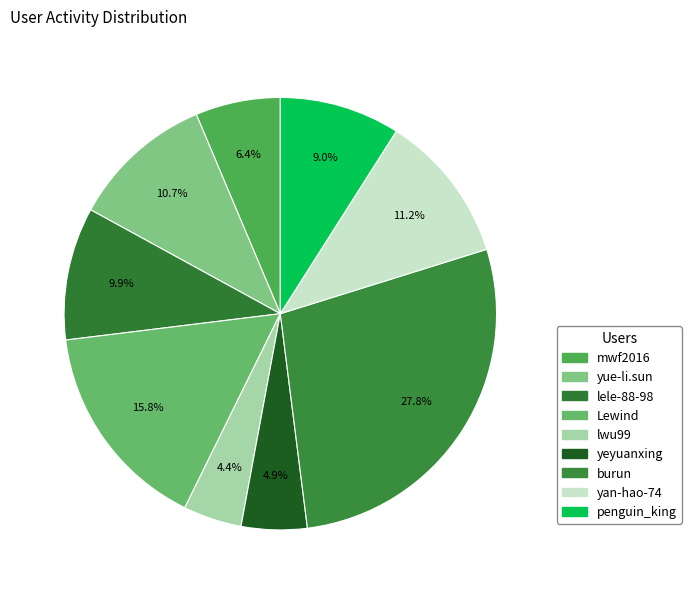

Count the number of slices in the pie.

9